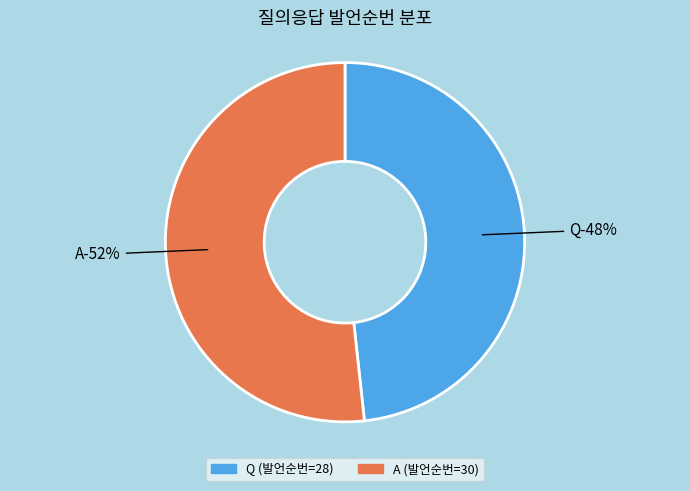

To the nearest percent, what portion does Q represent?

48%